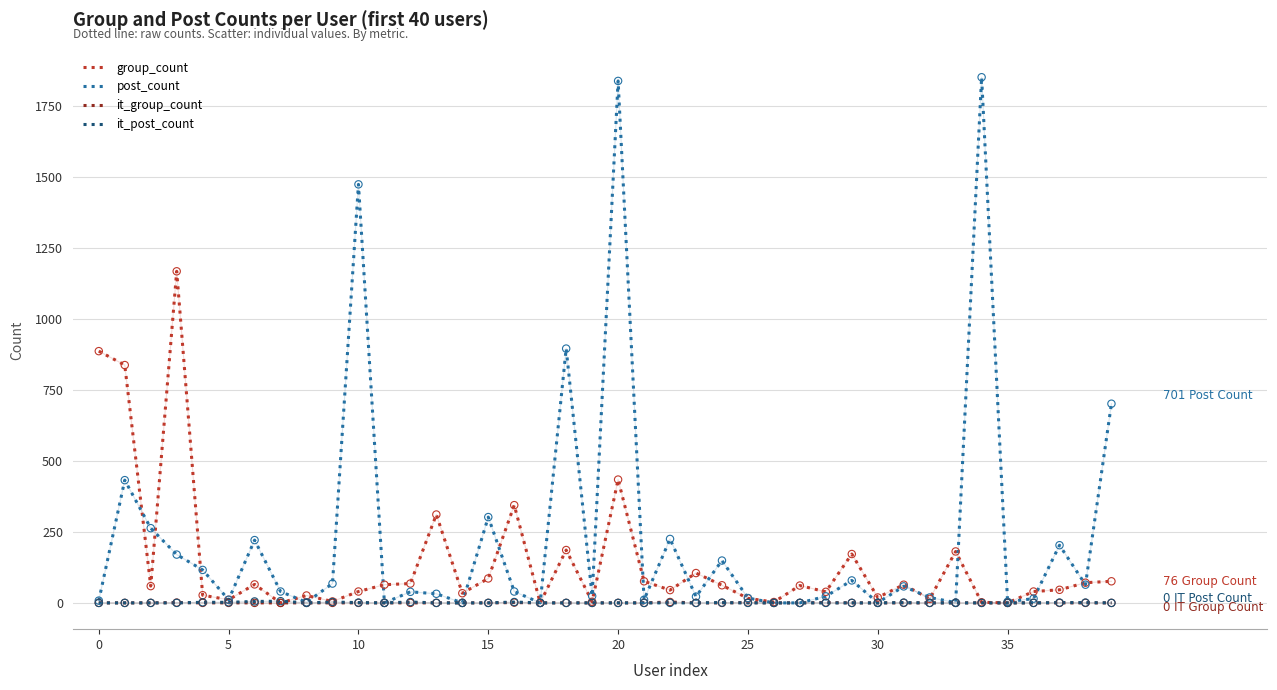

Which series has the widest spread of values?

post_count